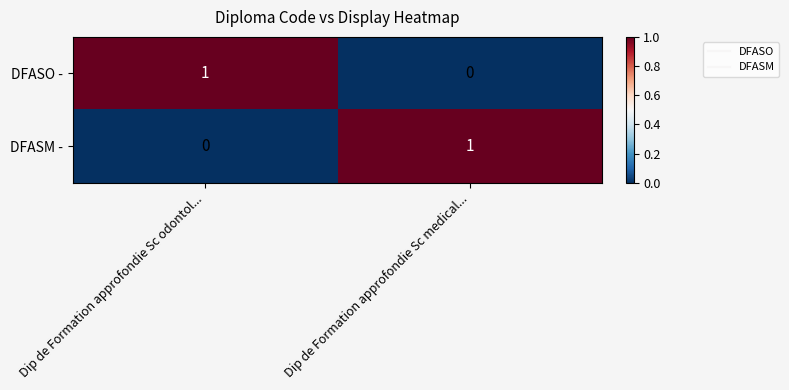

At Dip de Formation approfondie Sc odontol..., list the series in order from largest to smallest.

DFASO -, DFASM -